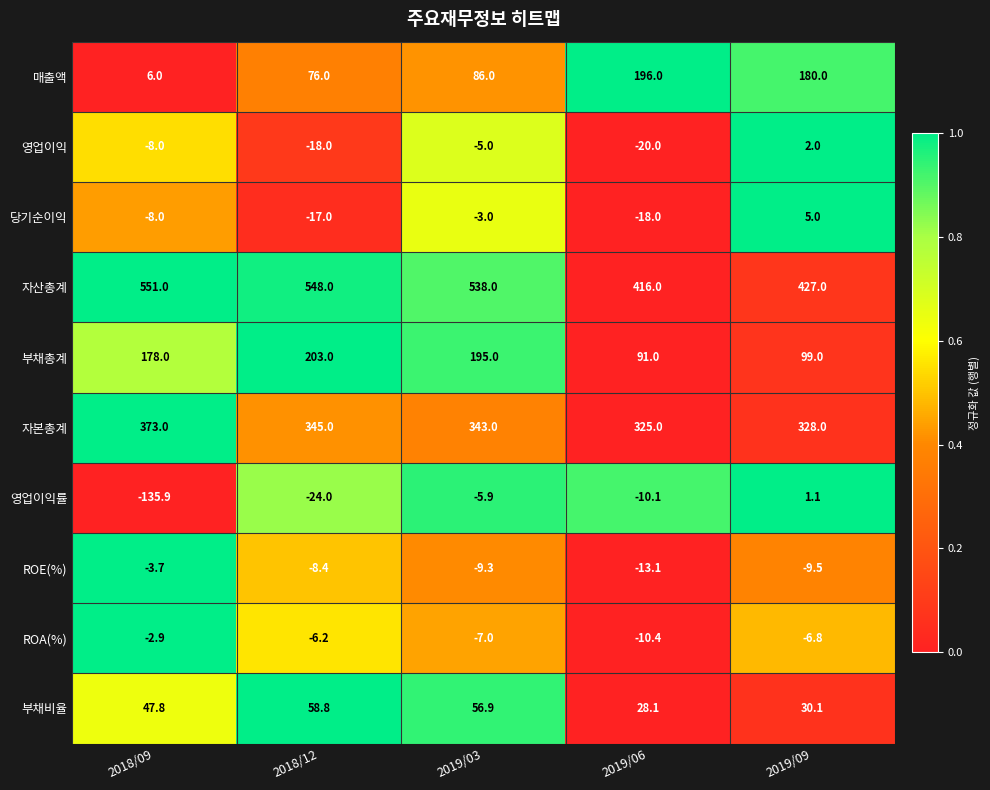

At which label does 자본총계 reach its peak?

2018/09